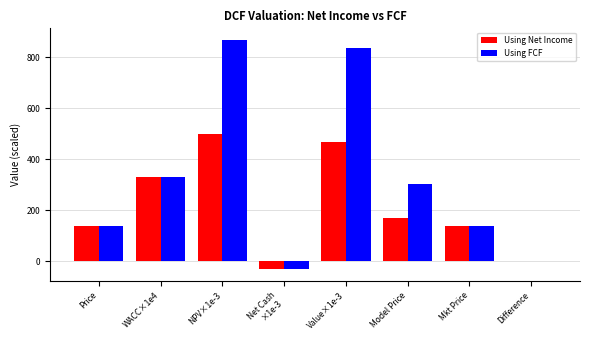

Between NPV×1e-3 and Model Price, which series saw the biggest shift?

Using FCF